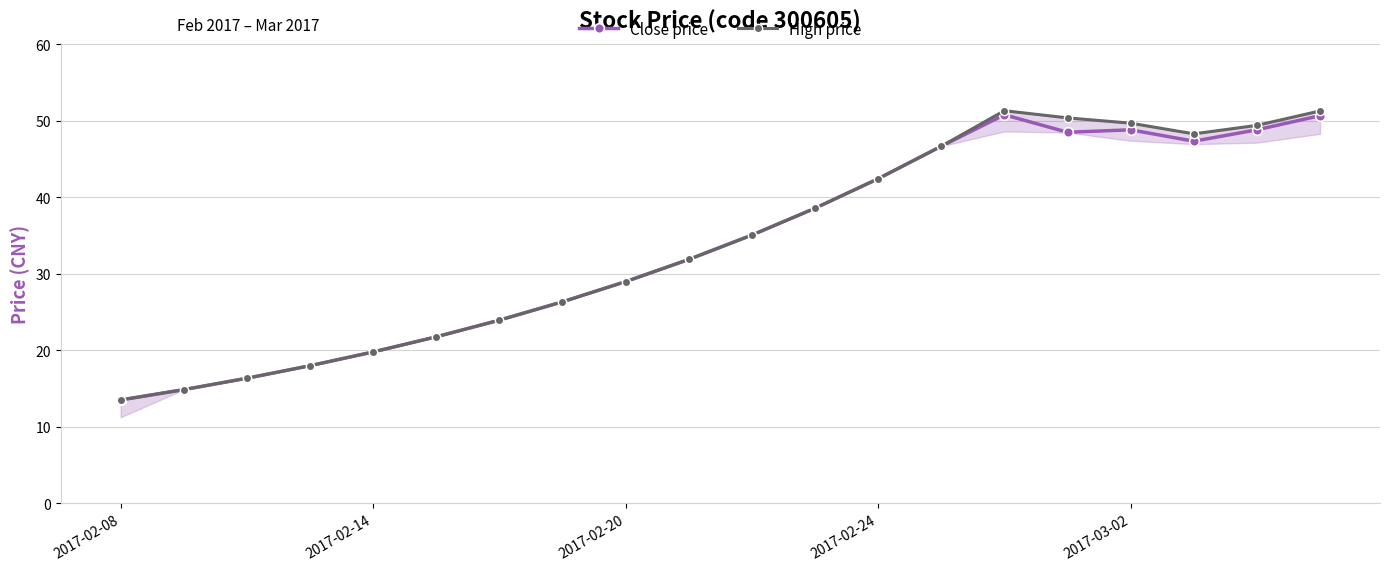

True or false: Close price has a value of 17.1 at 10.

False